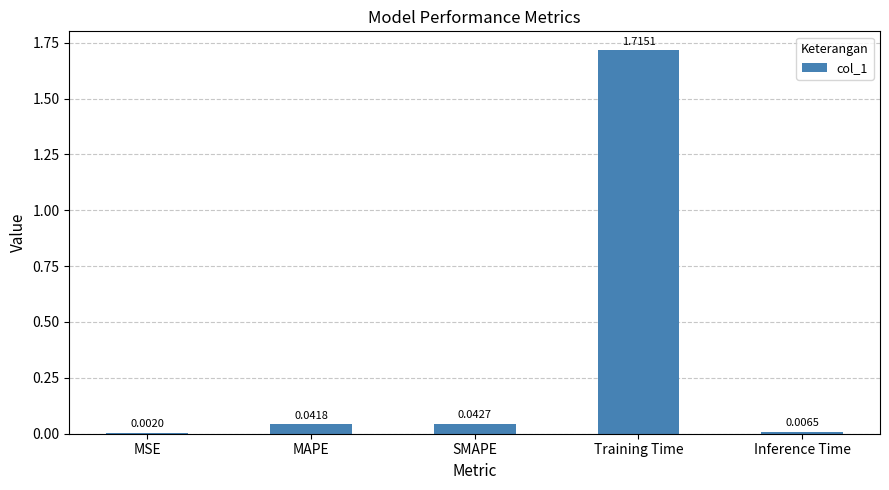

Where is the data nearest to the value 0?

MSE